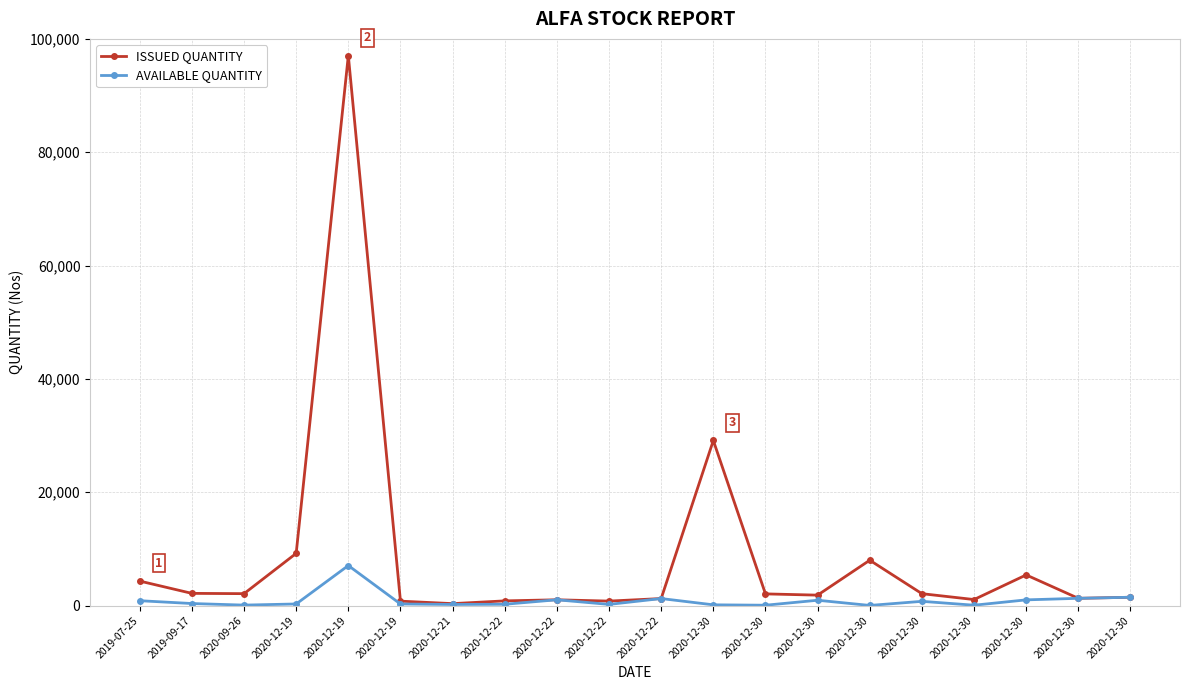

Is this an area chart (filled region under the line)?

No